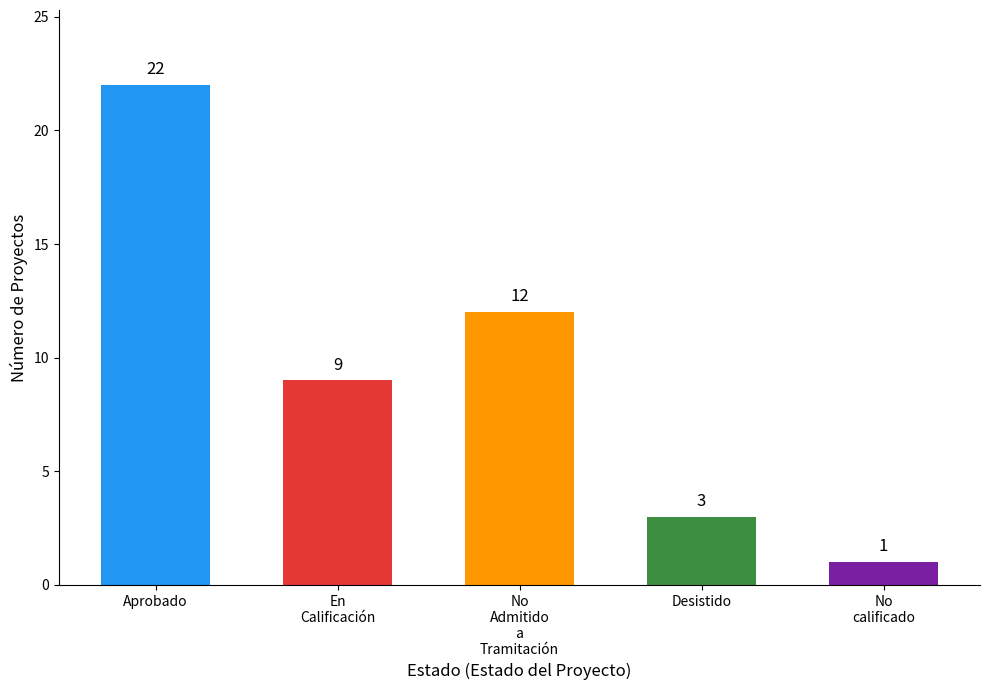

Are the bars horizontal?

No